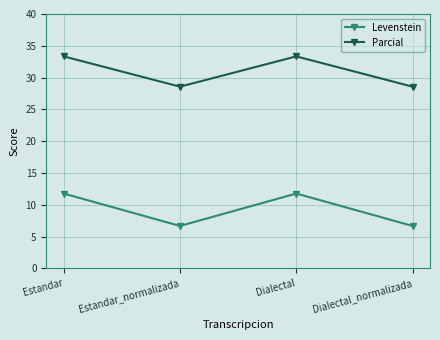

What is the maximum value shown in the chart?

33.3